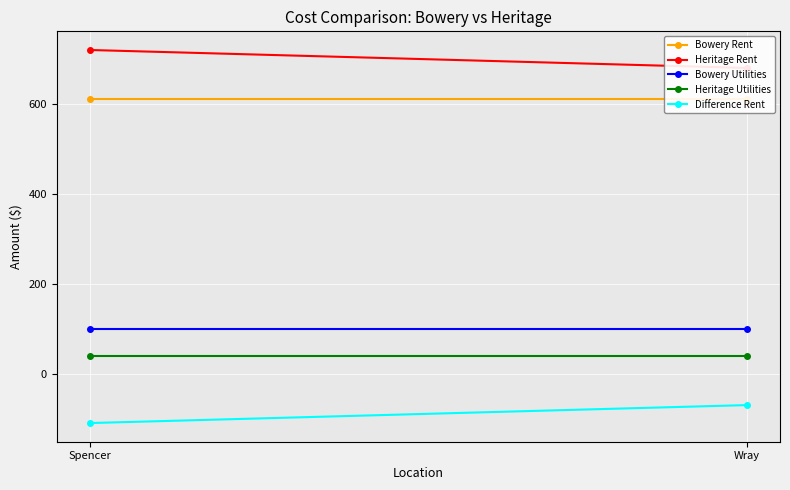

The Bowery Rent series shows 253 at Spencer. True or false?

False